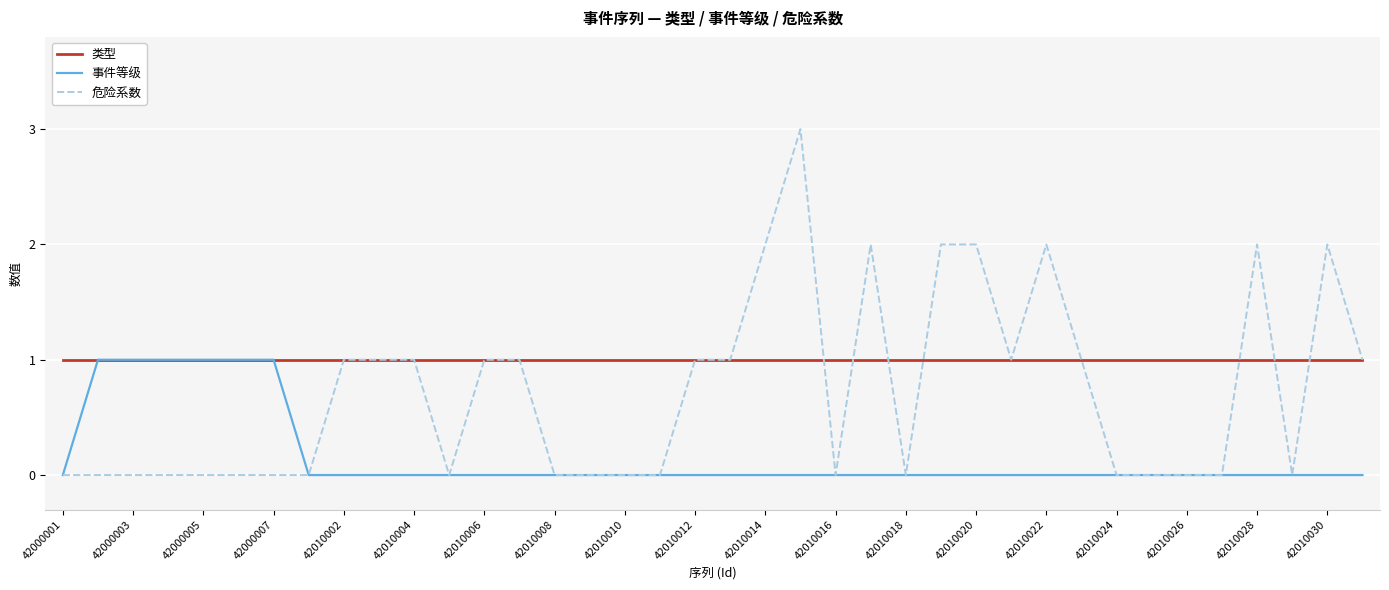

What is the maximum value shown in the chart?

3